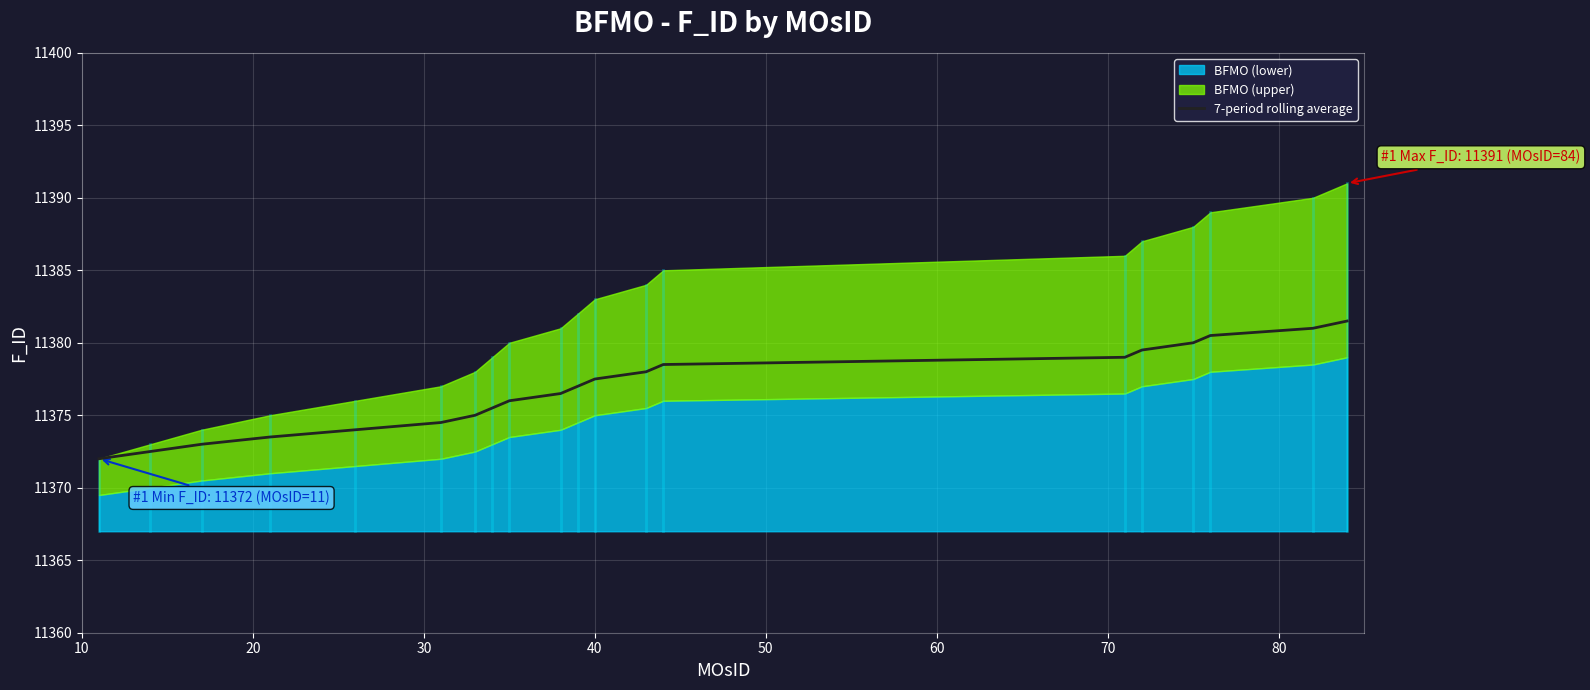

How many lines are shown in the chart?

1